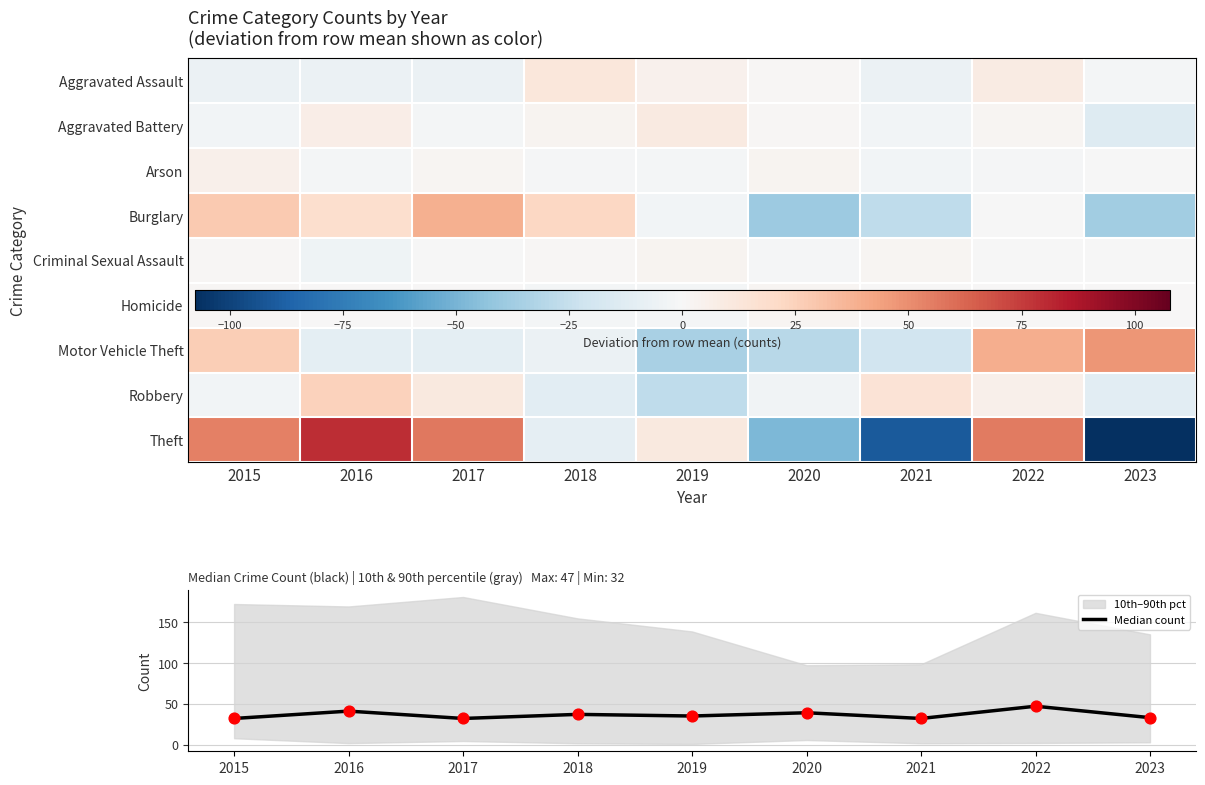

What is the greatest value displayed?

79.2